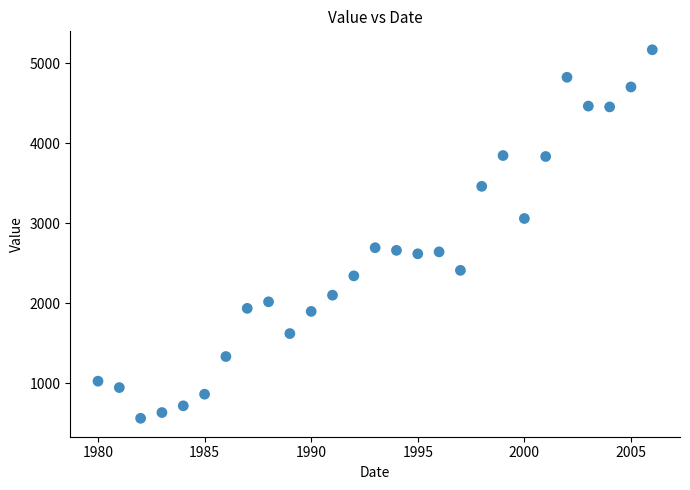

What is the range of Y values (max minus min)?

4606